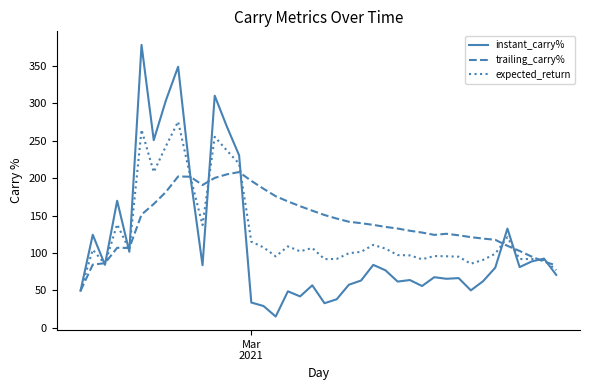

Which series has the widest spread of values?

instant_carry%